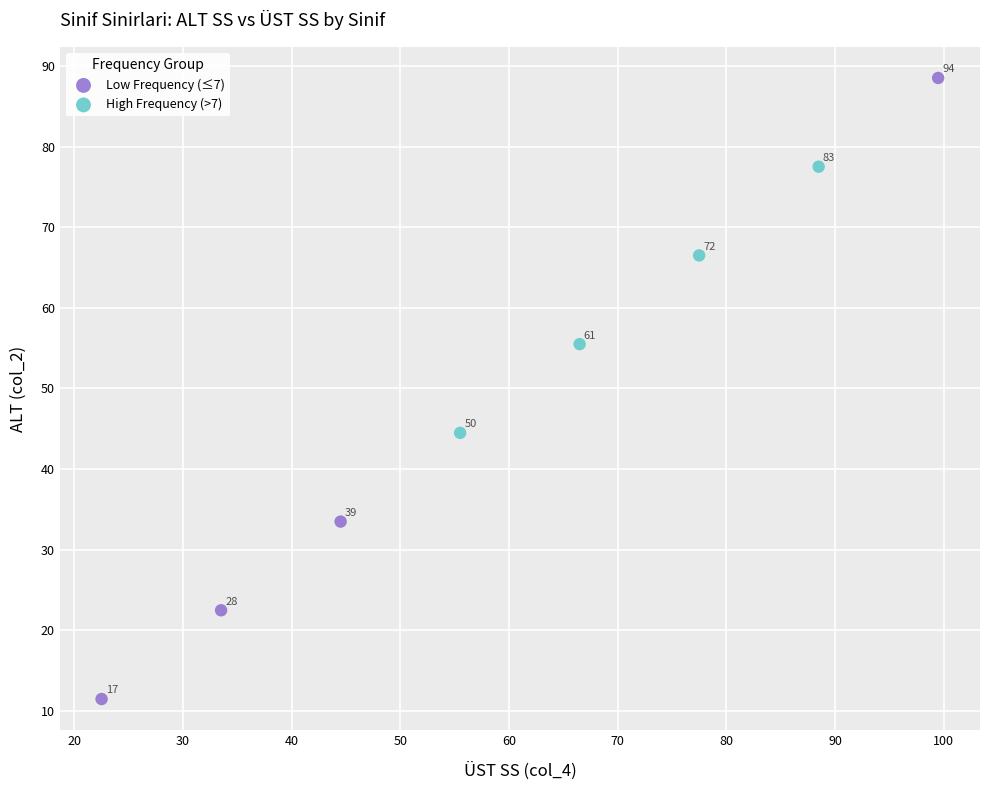

Which series contains the lowest Y value?

Low Frequency (≤7)